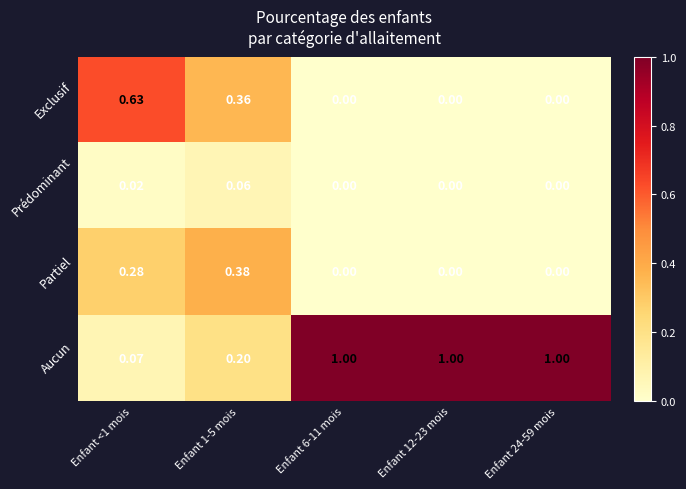

How many series are shown in this chart?

4